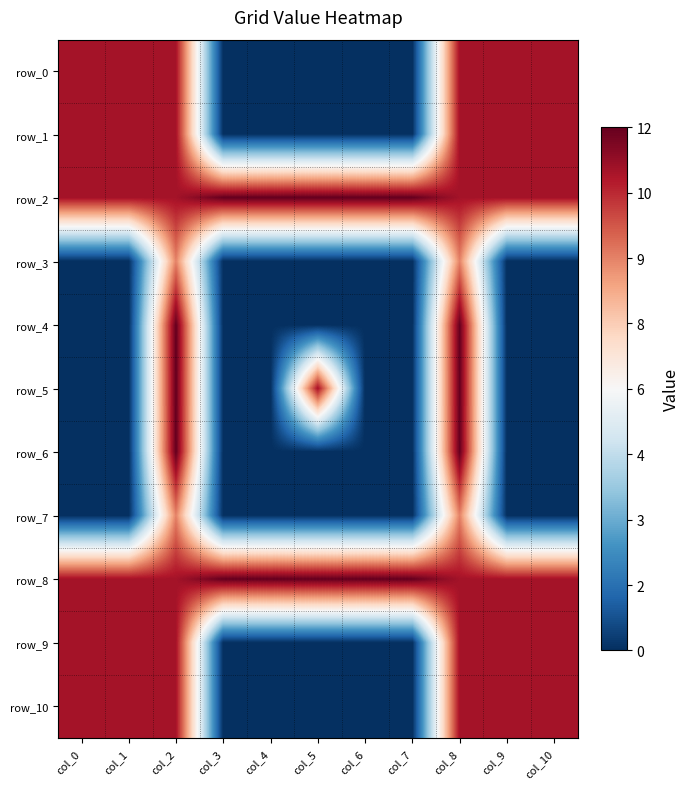

Where is row_0 nearest to the value 0?

col_0